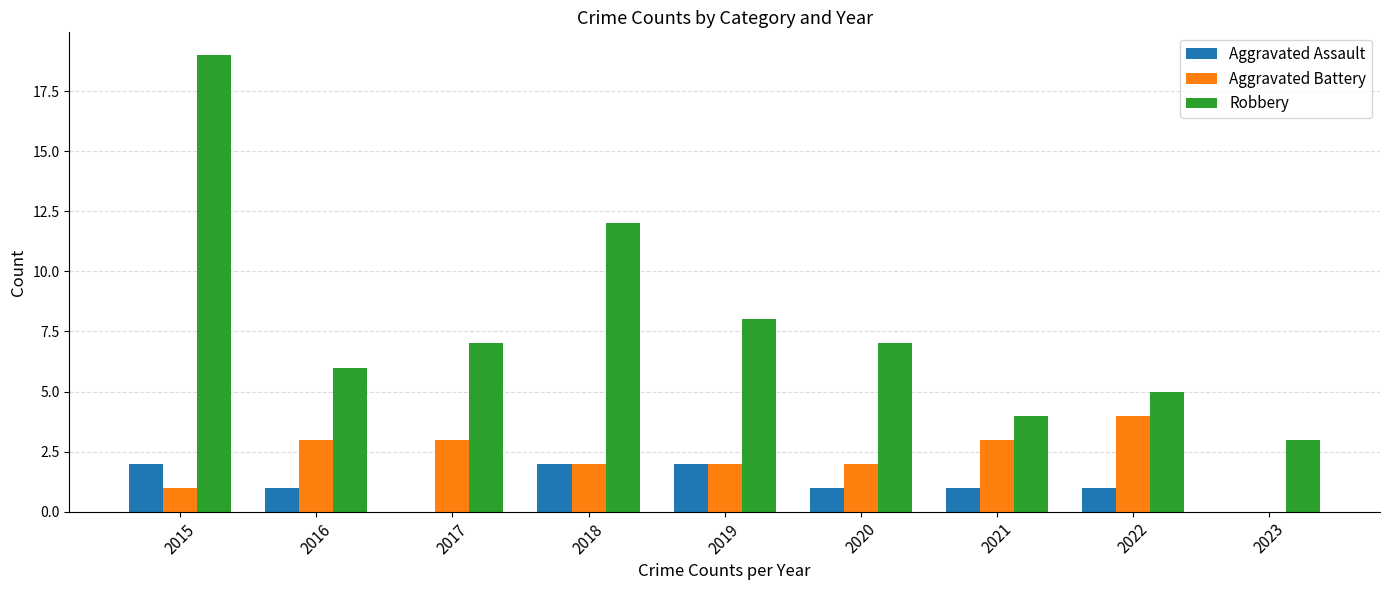

True or false: Aggravated Assault has a value of 2 at 2019.

True